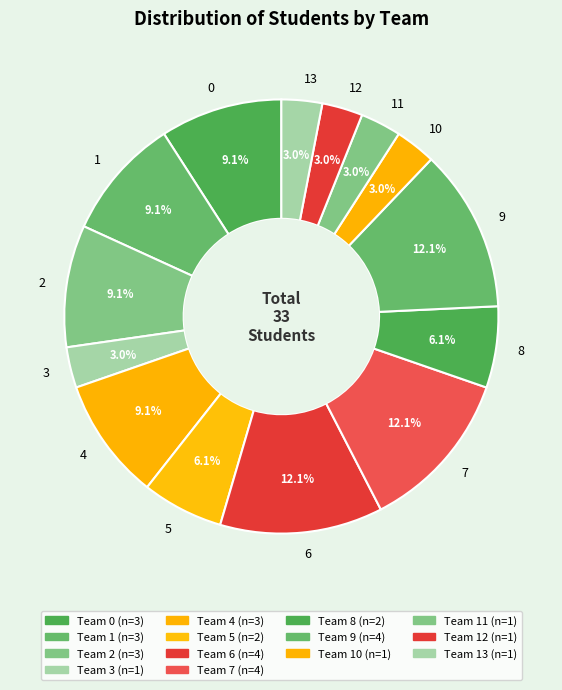

How many slices are in this pie chart?

14